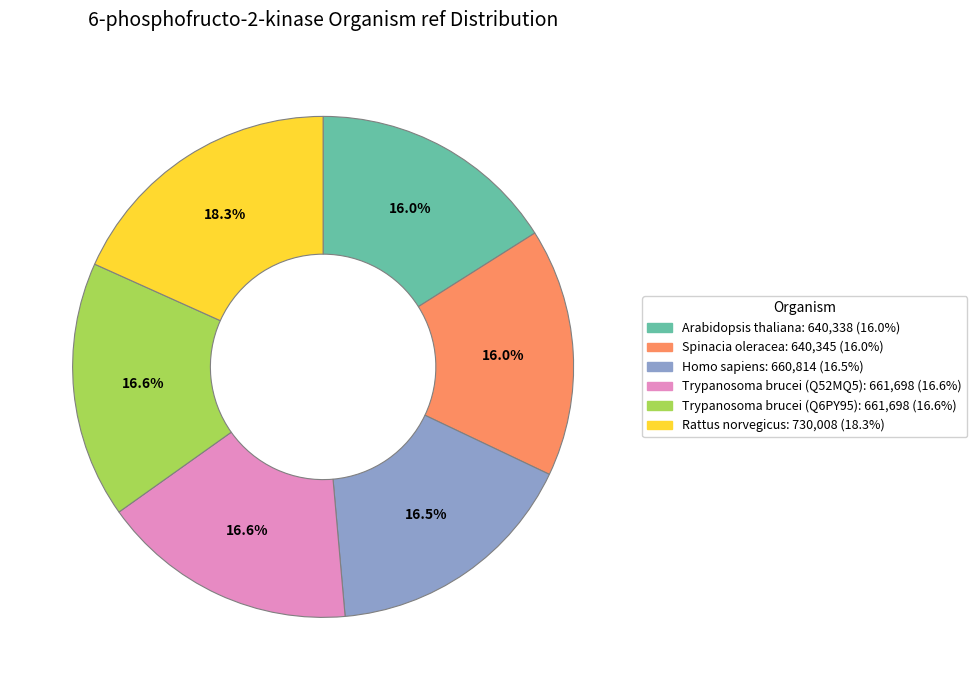

To the nearest percent, what percentage of the pie is Spinacia oleracea?

16%